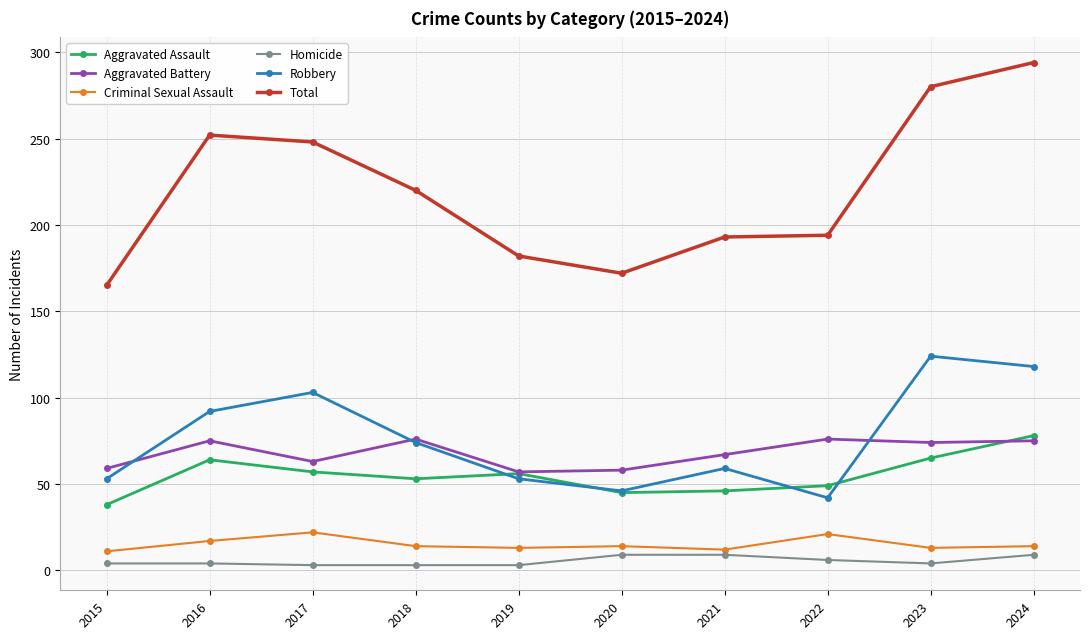

Where is the first local minimum for Aggravated Battery?

2017